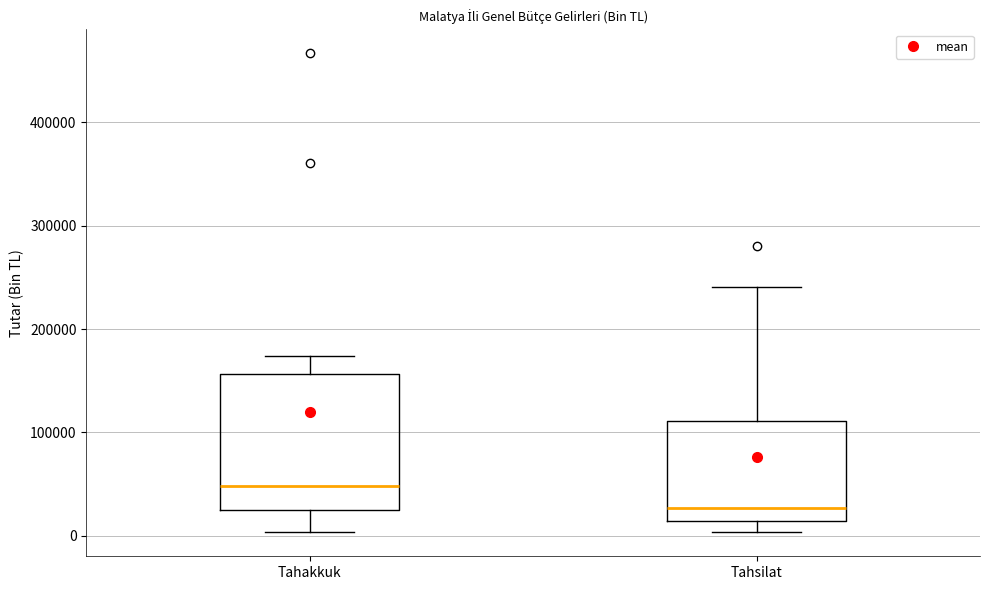

Where is the upper edge of the box for Tahsilat on the y-axis? The values are not printed on the chart, so give them approximately, as read against the axis.

110000